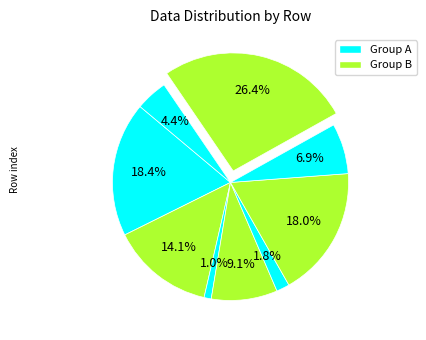

How many slices are in this pie chart?

9